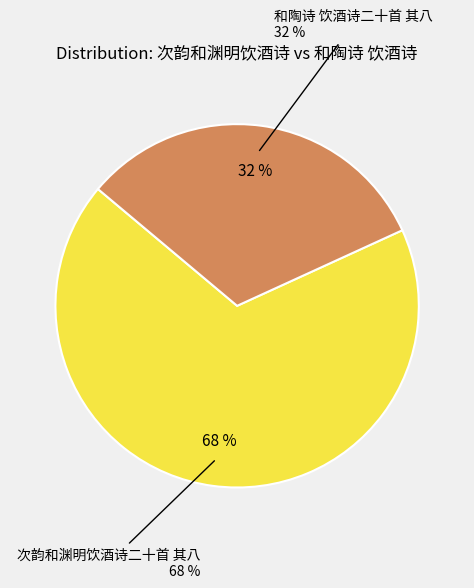

To the nearest percent, what percentage of the pie is 次韵和渊明饮酒诗二十首 其八?

68%